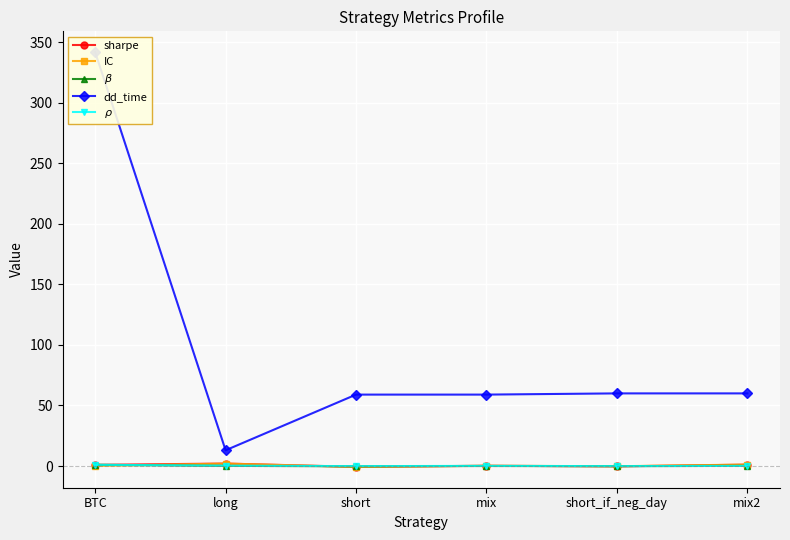

What is the difference between the $\beta$ values at mix and long?

0.1